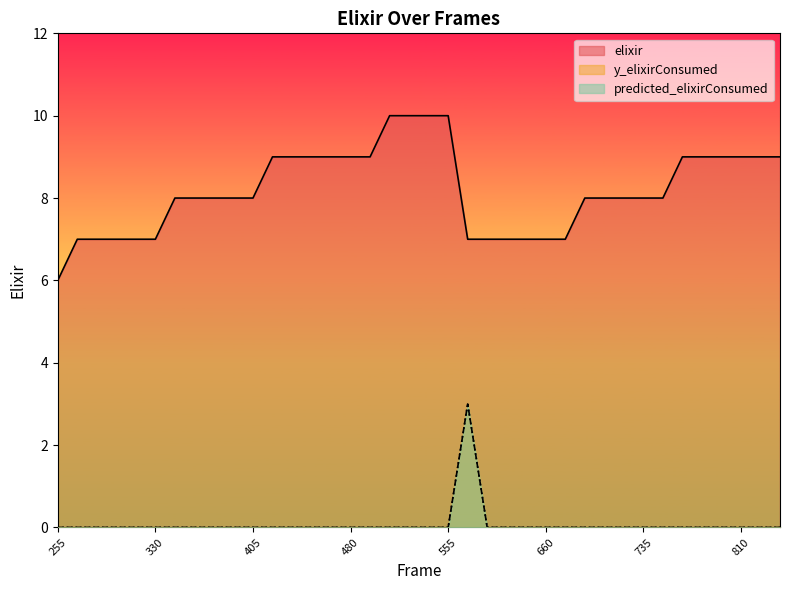

Does the chart display data point markers on the line(s)?

No